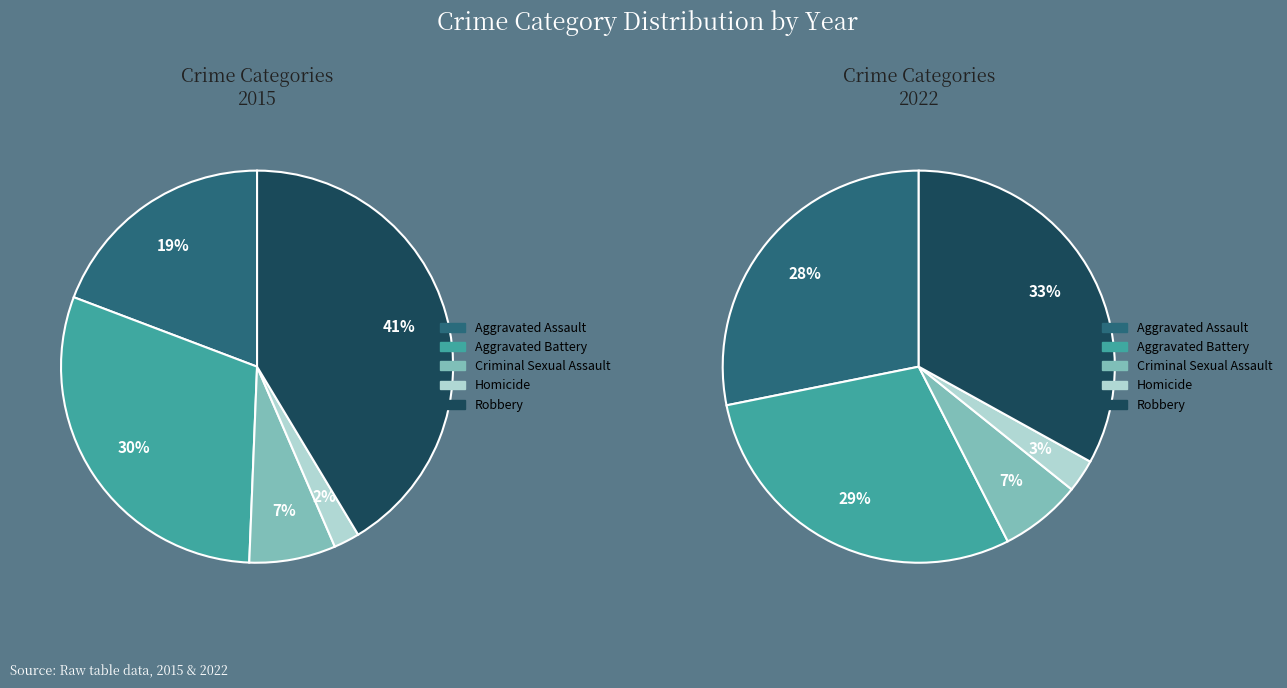

What percentage is the Criminal Sexual Assault slice, to the nearest percent?

7%